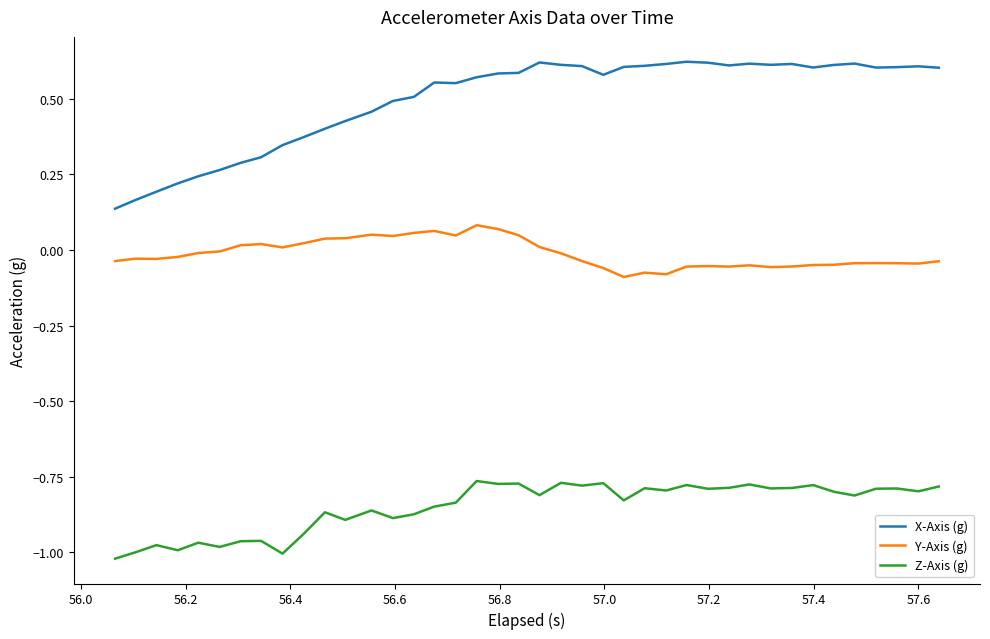

Which series has the largest range (max minus min)?

X-Axis (g)